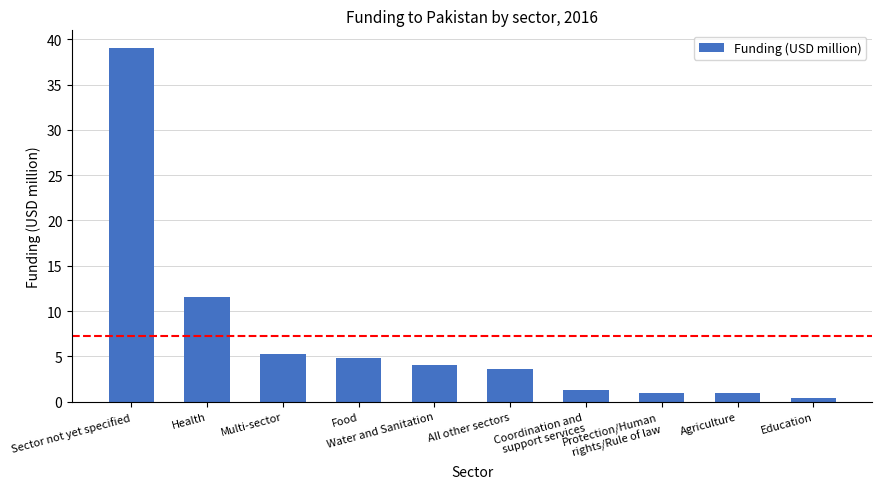

At which category does the chart reach its peak across all series?

Sector not yet specified